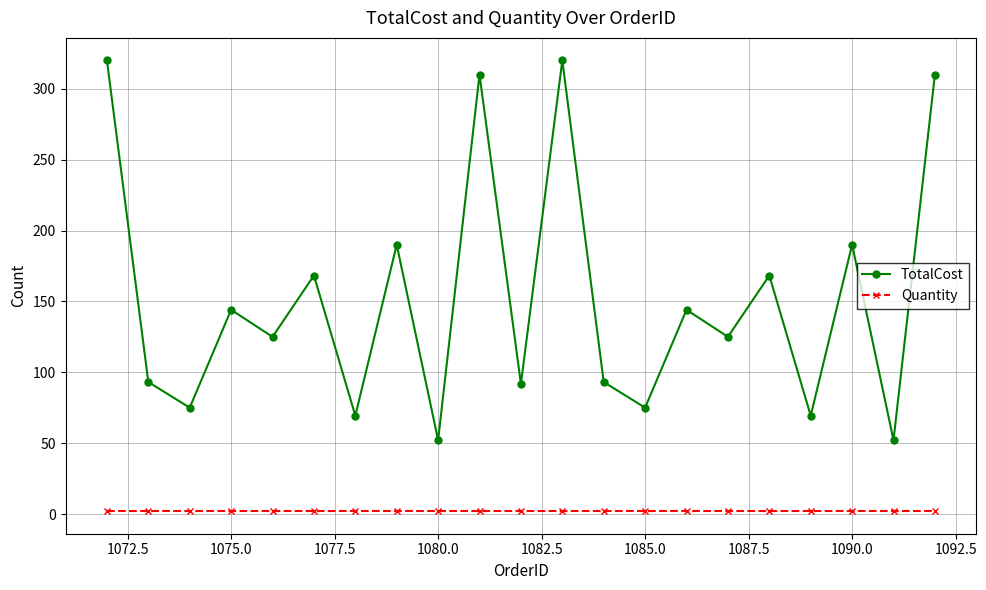

Rank the series by their average value, from lowest to highest.

Quantity, TotalCost